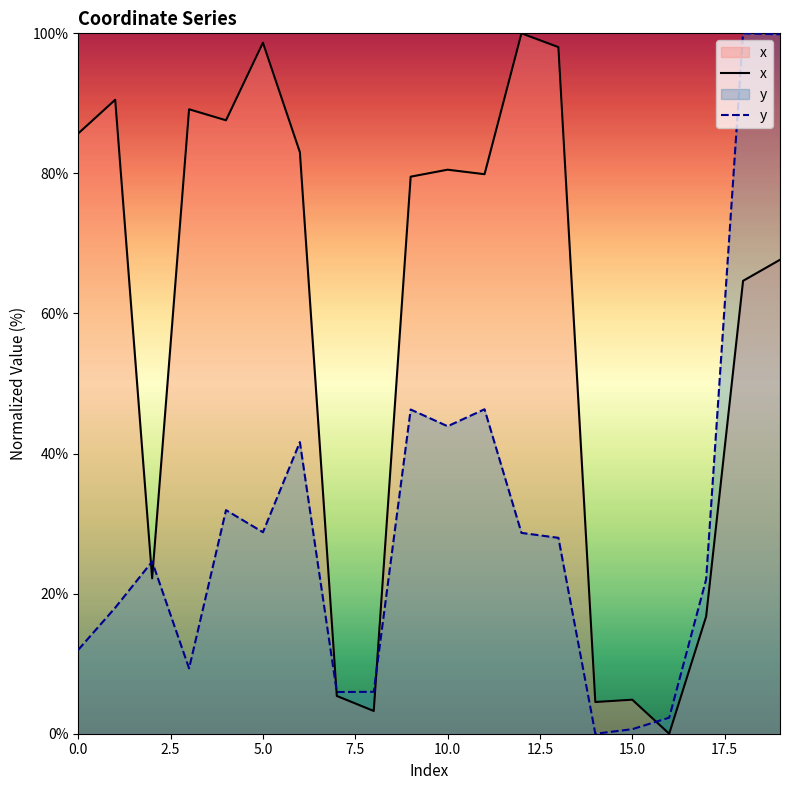

At which category does the chart reach its minimum across all series?

16